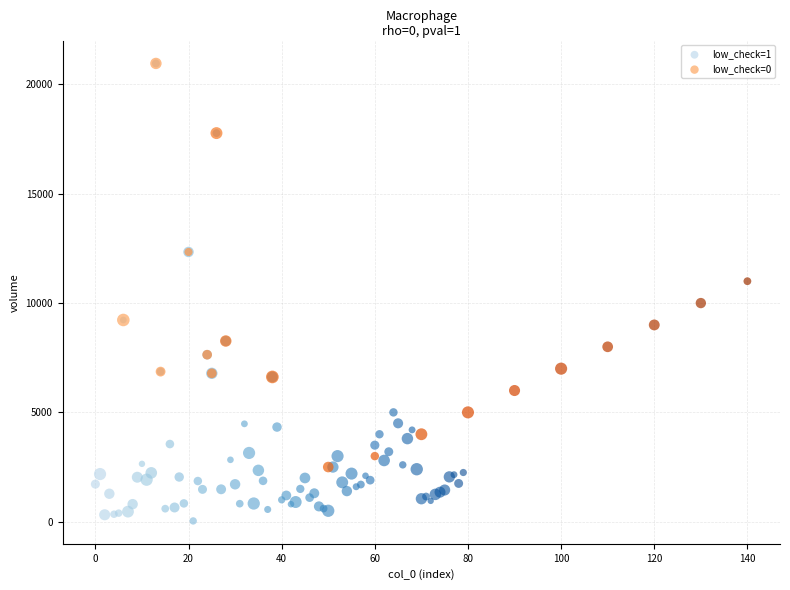

Which series contains the lowest Y value?

low_check=1